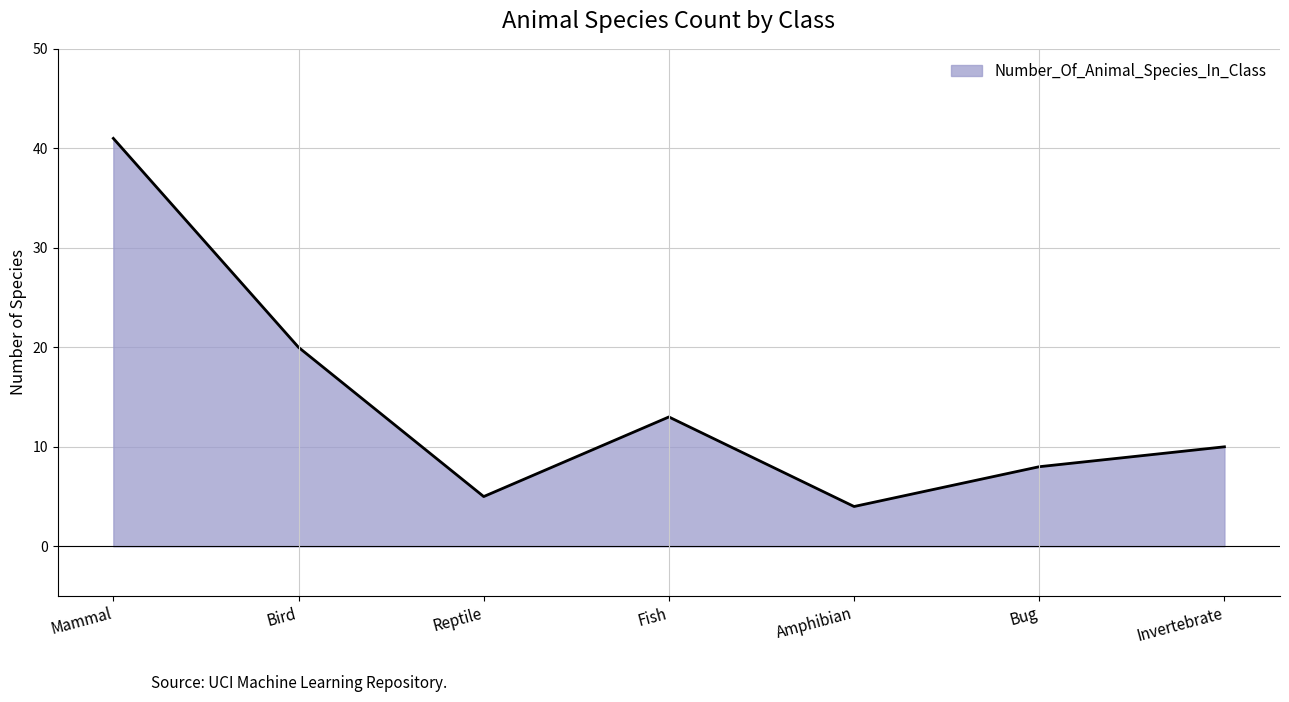

Approximately how many times larger is the value at Amphibian compared to Bird?

0.2